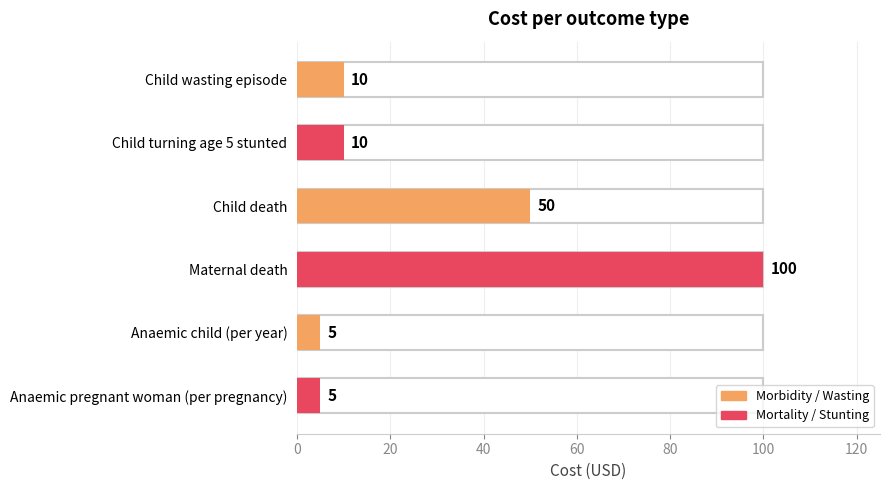

Which has a higher value, Child turning age 5 stunted or Anaemic child (per year)?

Child turning age 5 stunted